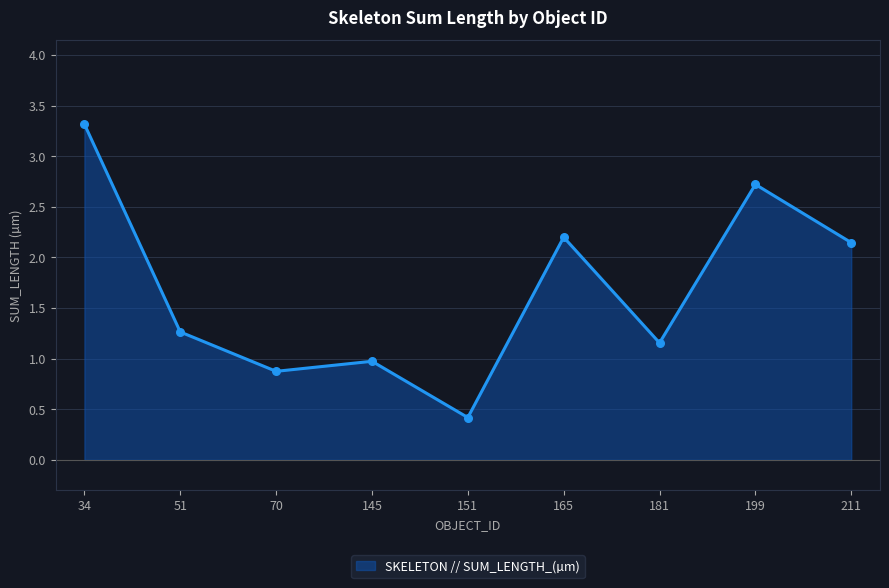

Which has a higher value, 145 or 199?

199